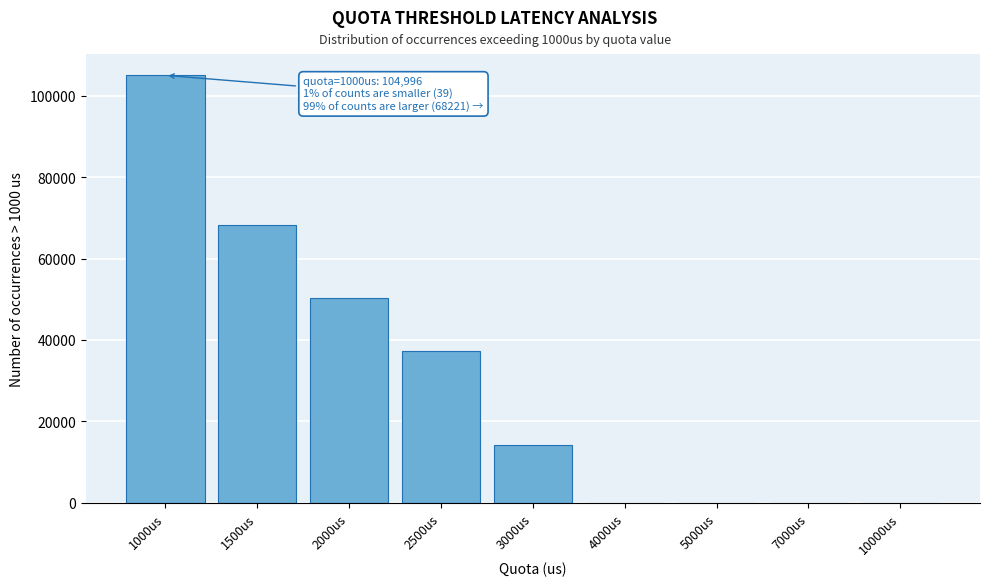

Which has a higher value, 5000us or 3000us?

3000us